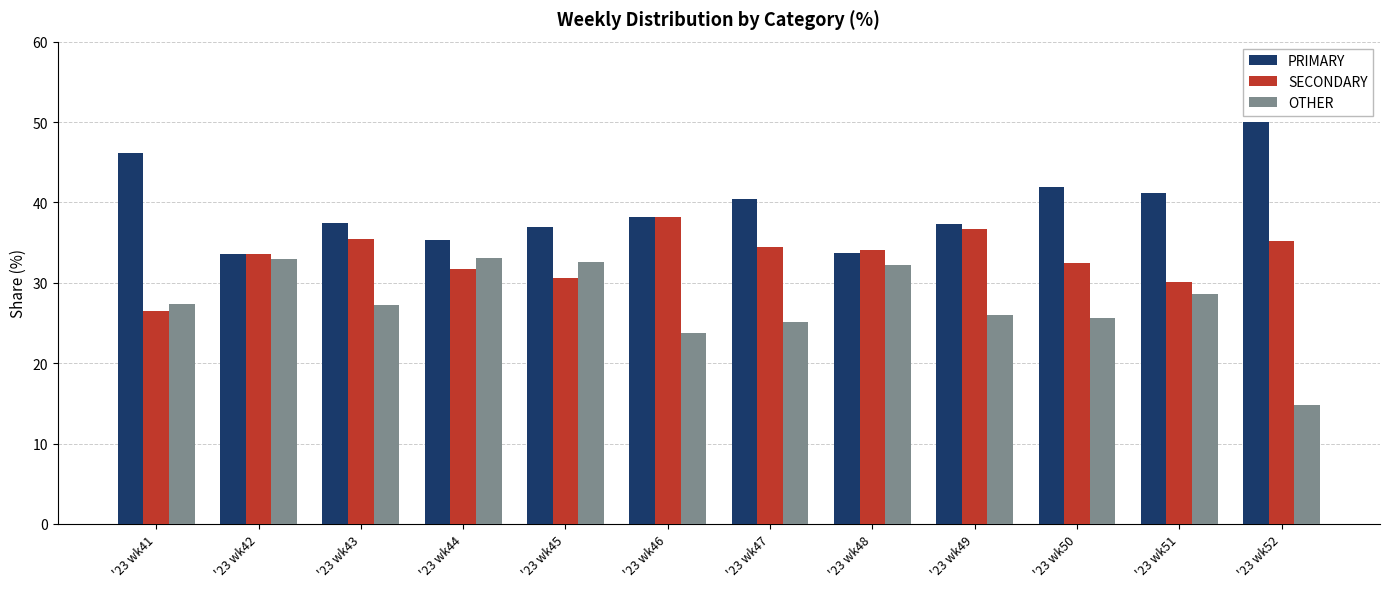

How many distinct data groups are displayed?

3